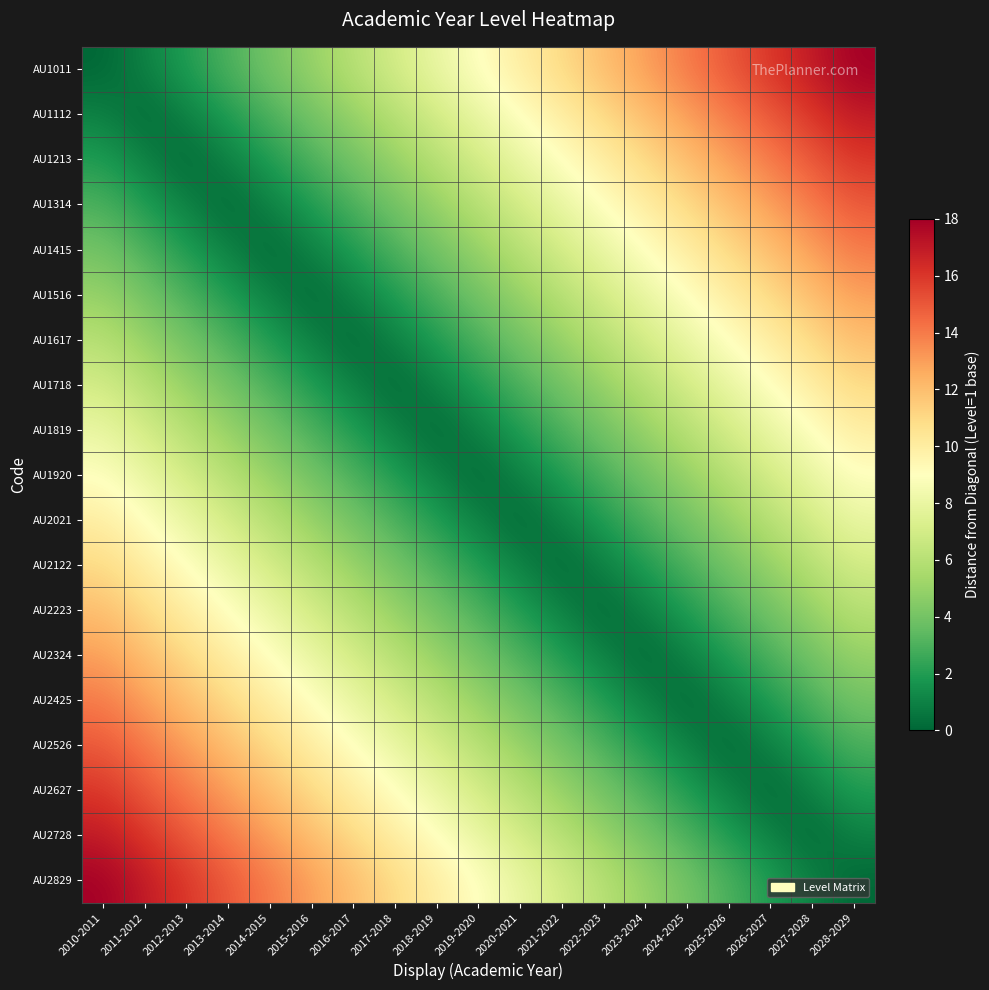

At 2010-2011, list the series in order from smallest to largest.

AU1011, AU1112, AU1213, AU1314, AU1415, AU1516, AU1617, AU1718, AU1819, AU1920, AU2021, AU2122, AU2223, AU2324, AU2425, AU2526, AU2627, AU2728, AU2829